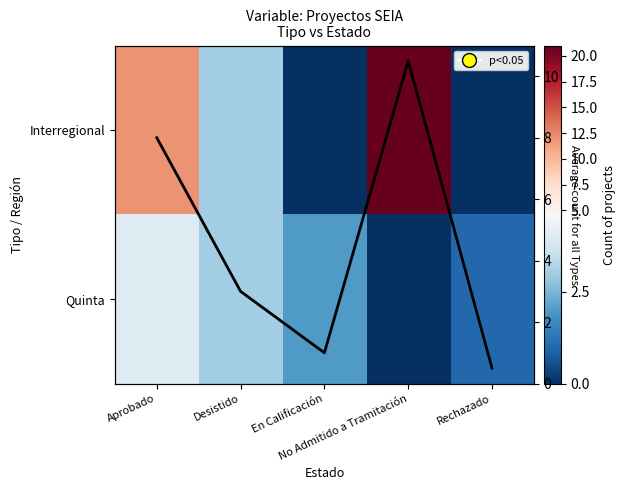

Is the value of Interregional at En Calificación greater than the value of Quinta at Rechazado?

No